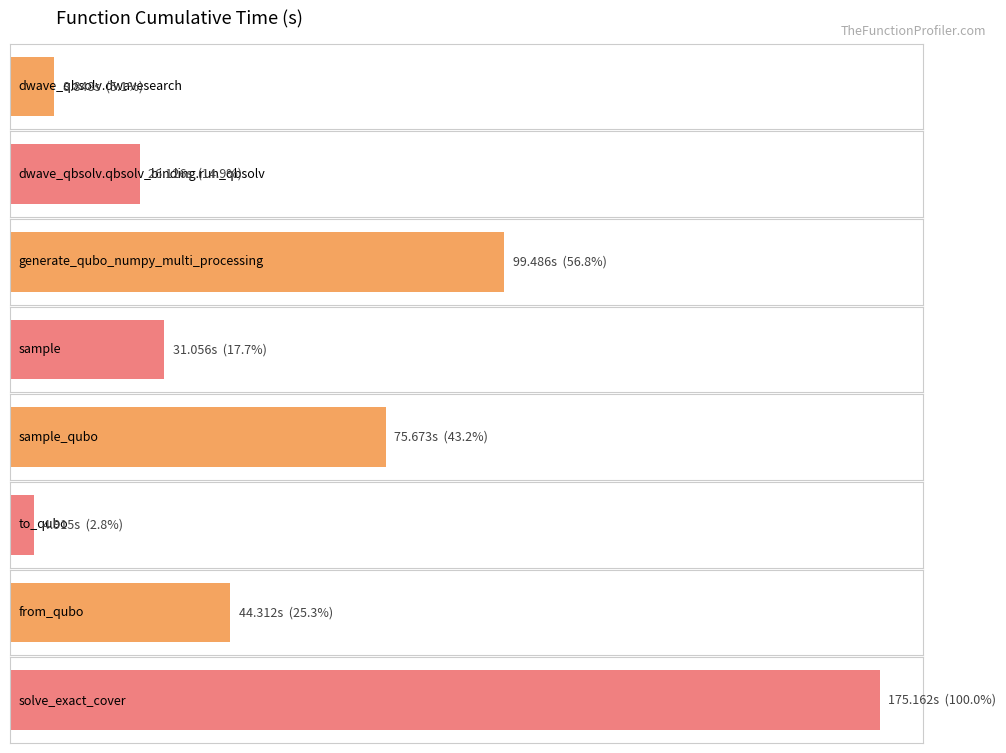

How many values exceed 44?

4